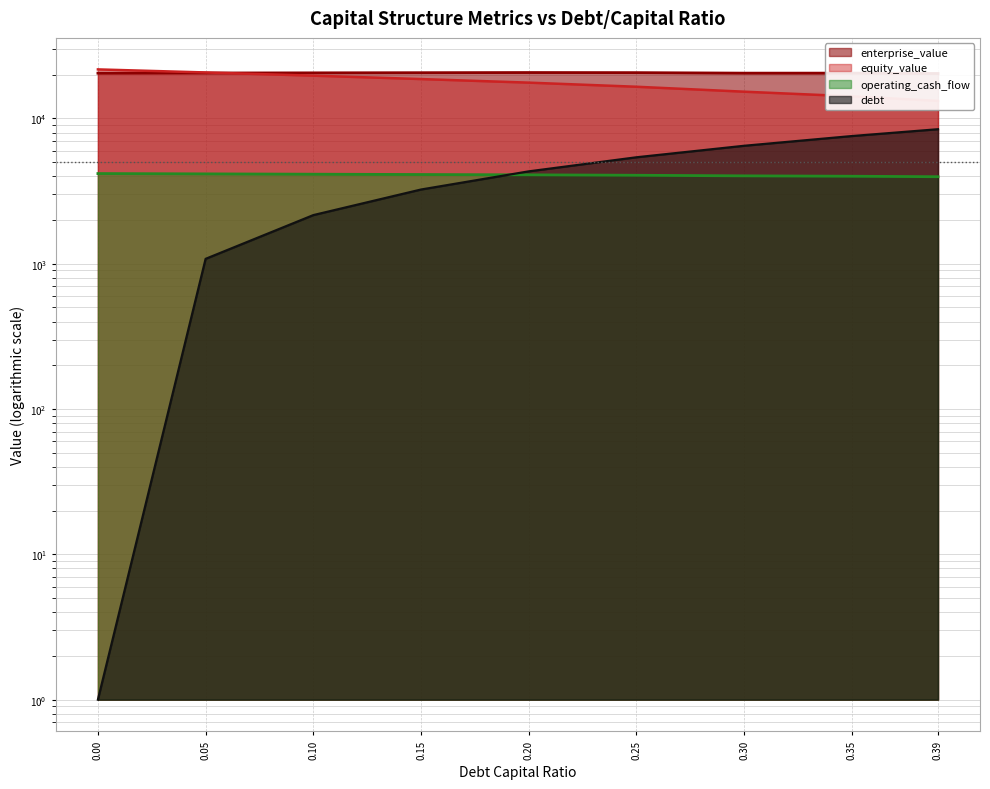

Reading left to right, list all the values displayed in this chart.

enterprise_value: 0.0=20489.5	0.05=20541.2	0.1=20593.1	0.15=20645.3	0.2=20697.8	0.25=20665.3	0.3=20500.9	0.35=20502.8	0.39=20383.1
equity_value: 0.0=21751.5	0.05=20722.5	0.1=19693.9	0.15=18665.4	0.2=17637.3	0.25=16524.2	0.3=15279.2	0.35=14200.5	0.39=13216.2
operating_cash_flow: 0.0=4175.3	0.05=4154.2	0.1=4133.2	0.15=4112.1	0.2=4091.1	0.25=4063.6	0.3=4026.0	0.35=4001.1	0.39=3971.8
debt: 0.0=1.0	0.05=1080.6	0.1=2161.2	0.15=3241.9	0.2=4322.5	0.25=5403.1	0.3=6483.8	0.35=7564.4	0.39=8428.9